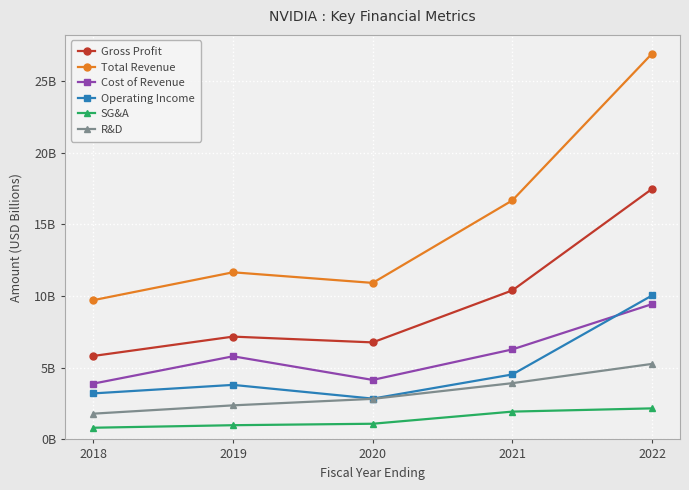

What are all the series names shown in the legend?

Gross Profit, Total Revenue, Cost of Revenue, Operating Income, SG&A, R&D